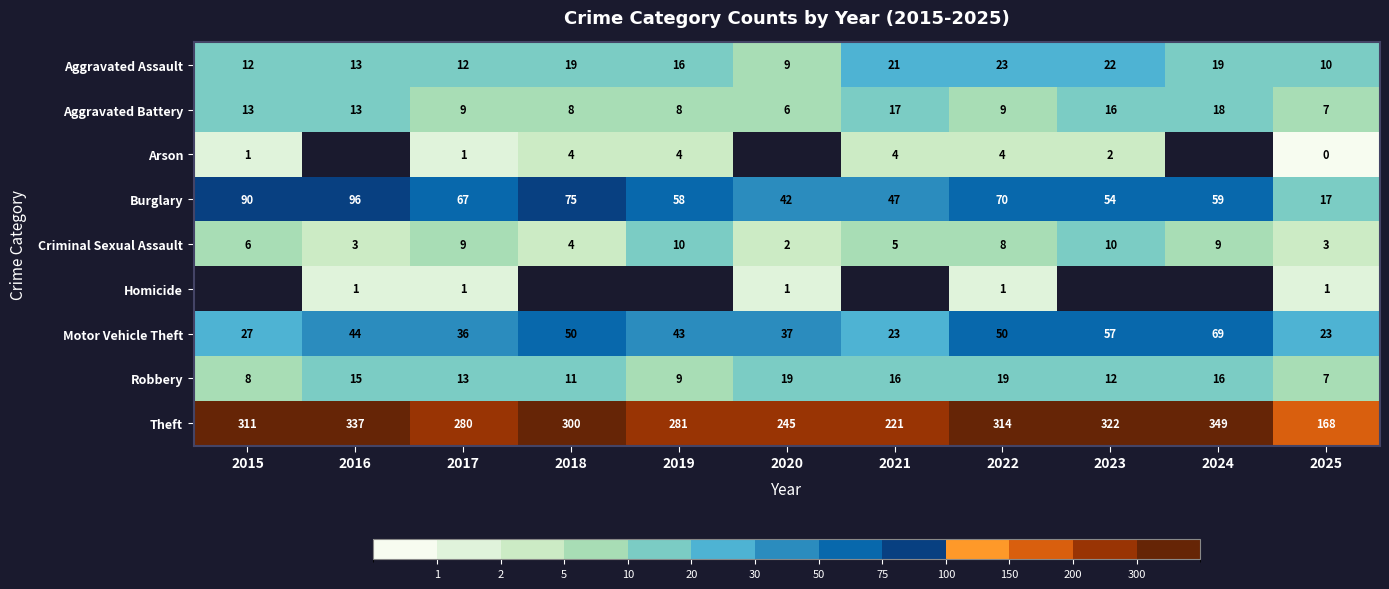

How many distinct data groups are displayed?

9